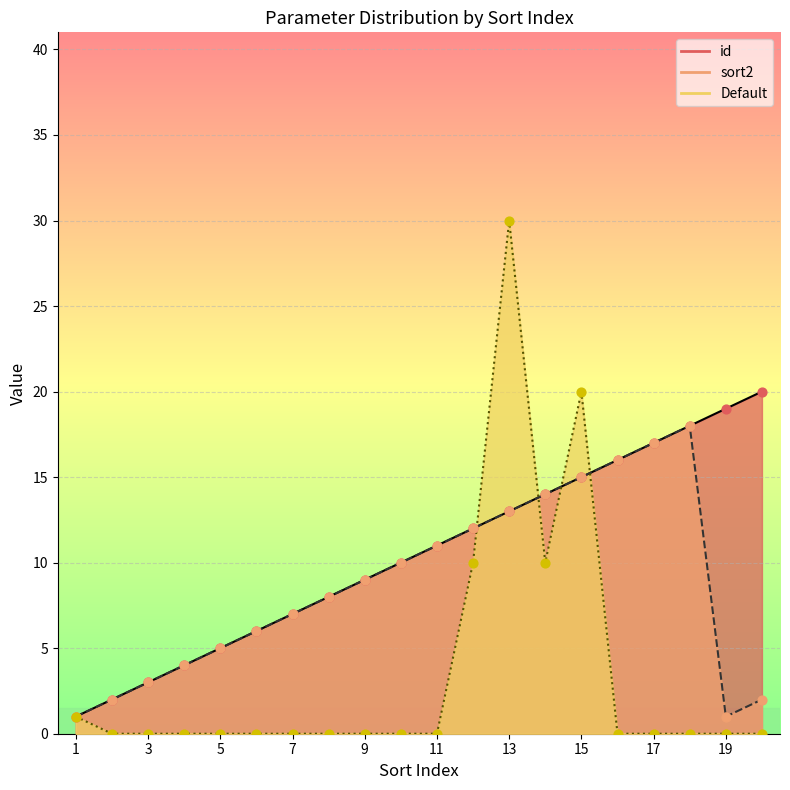

Is the value of sort2 at 8 greater than the value of Default at 7?

Yes